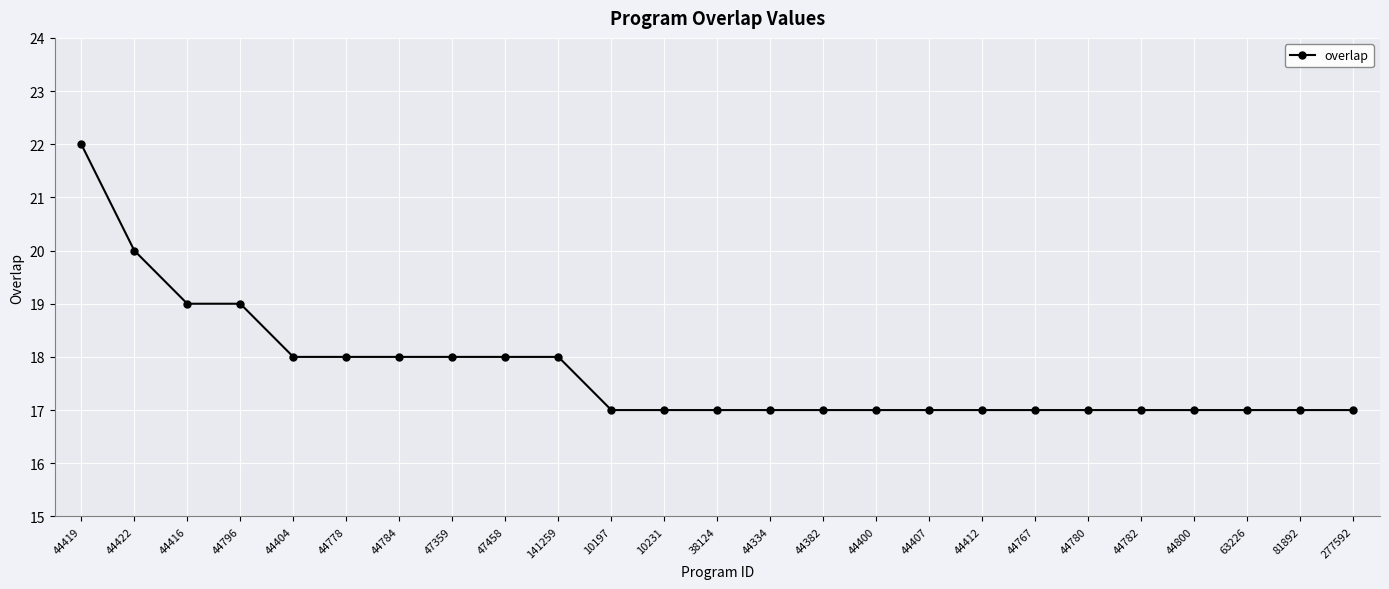

How many distinct data groups are displayed?

1